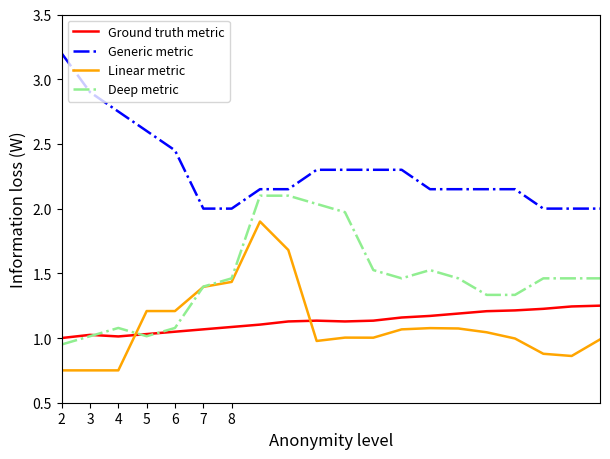

List the series in order of their peak value, lowest first.

Ground truth metric, Linear metric, Deep metric, Generic metric